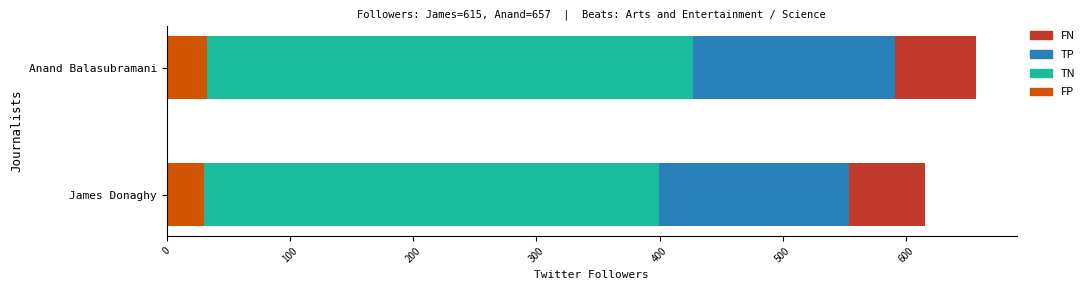

What is the change in value from twitter_followers to 1?

+42